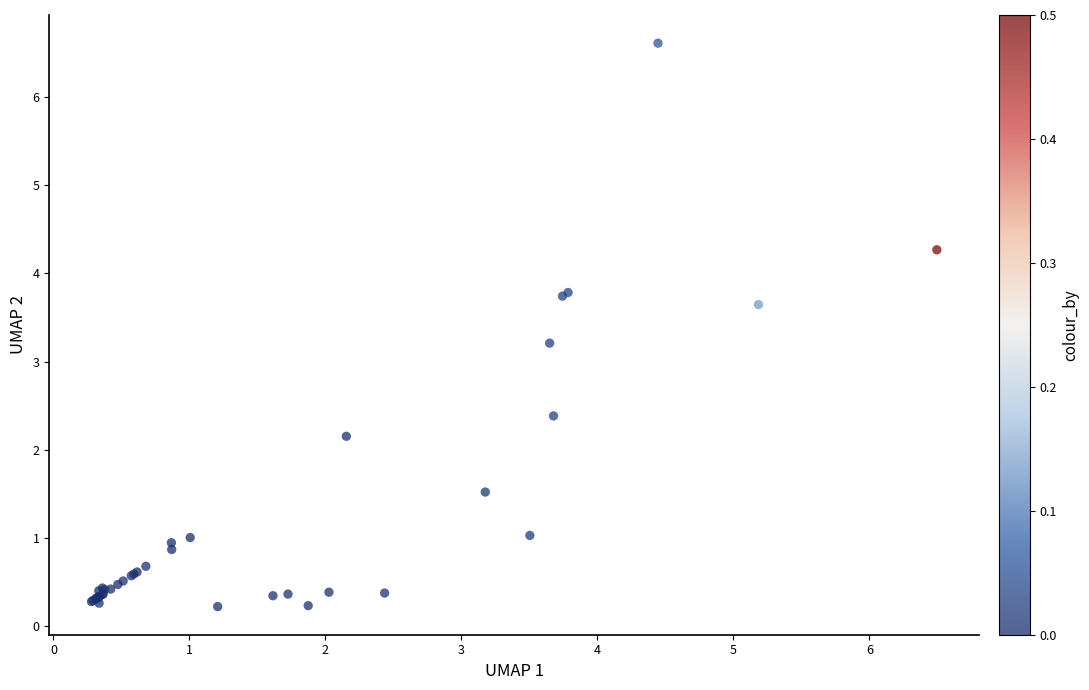

What Y value in the scatter plot is closest to 3?

3.2